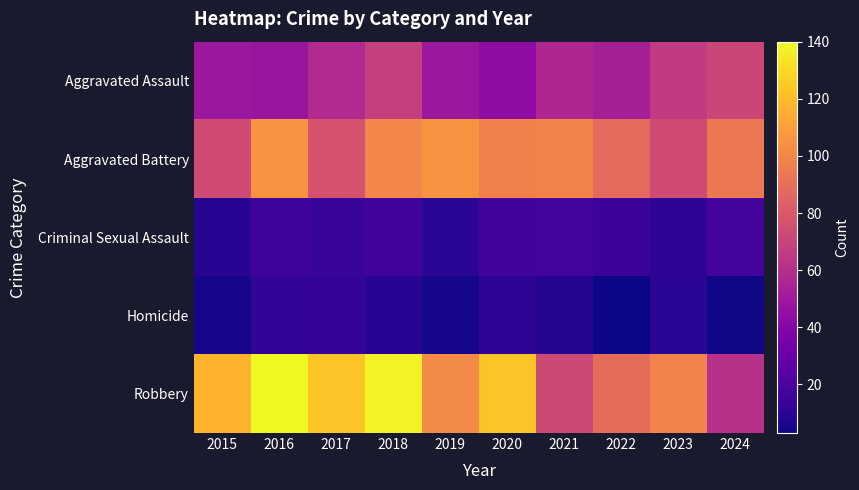

Which series has the largest range (max minus min)?

Robbery